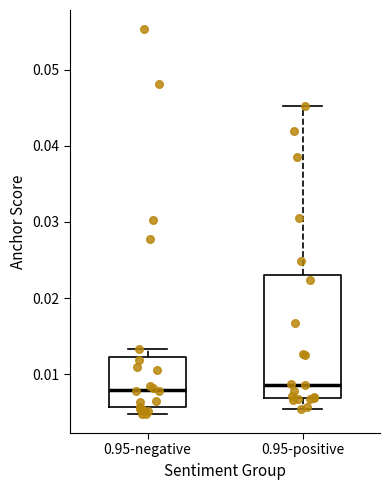

Reading left to right, read every box against the y-axis: the position of its median line, the range the box covers, and the ends of its whiskers. The values are not printed on the chart, so give them approximately, as read against the axis.

0.95-negative: median 0.008, box 0.006 to 0.012, whiskers 0.005 to 0.013
0.95-positive: median 0.009, box 0.007 to 0.023, whiskers 0.005 to 0.045